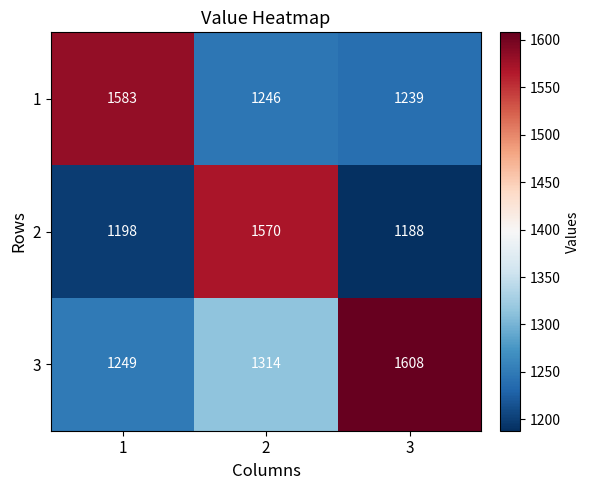

What is the average value of the 3 series?

1390